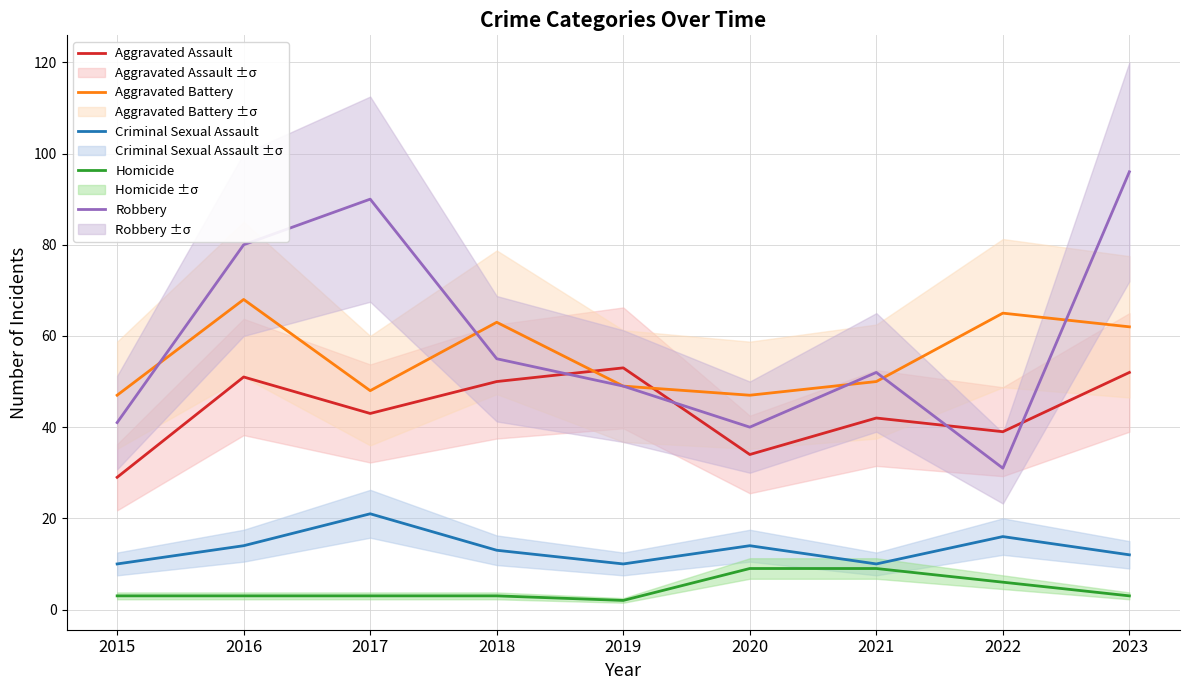

Rank the series by their maximum value, from highest to lowest.

Robbery, Aggravated Battery, Aggravated Assault, Criminal Sexual Assault, Homicide